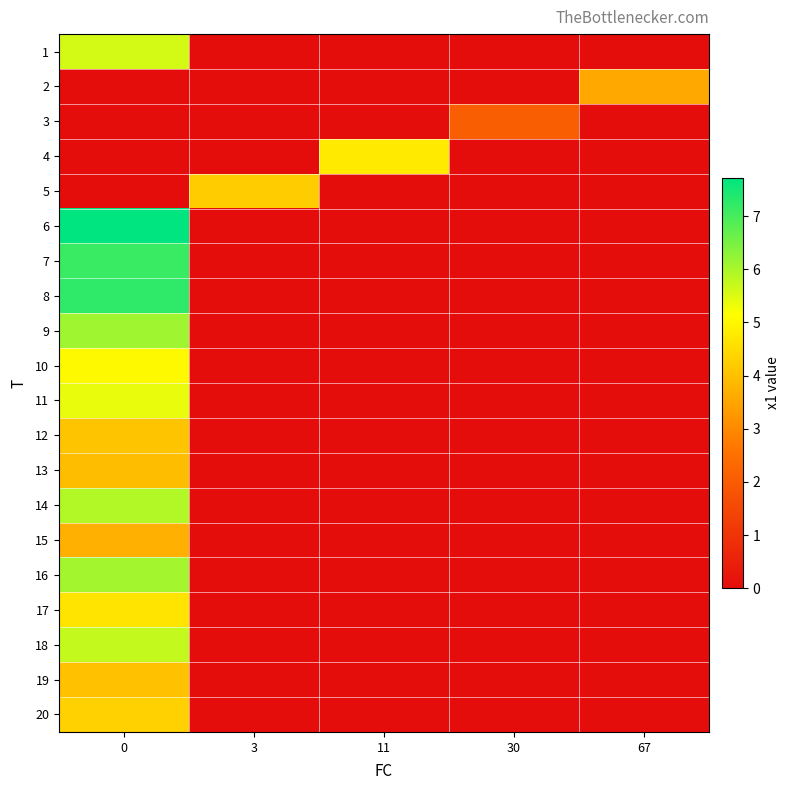

Reading left to right, list all the values displayed in this chart.

row_0: 0=5.6	3=0.0	11=0.0	30=0.0	67=0.0
row_1: 0=0.0	3=0.0	11=0.0	30=0.0	67=3.6
row_2: 0=0.0	3=0.0	11=0.0	30=2.1	67=0.0
row_3: 0=0.0	3=0.0	11=4.8	30=0.0	67=0.0
row_4: 0=0.0	3=4.2	11=0.0	30=0.0	67=0.0
row_5: 0=7.7	3=0.0	11=0.0	30=0.0	67=0.0
row_6: 0=7.1	3=0.0	11=0.0	30=0.0	67=0.0
row_7: 0=7.3	3=0.0	11=0.0	30=0.0	67=0.0
row_8: 0=6.1	3=0.0	11=0.0	30=0.0	67=0.0
row_9: 0=5.0	3=0.0	11=0.0	30=0.0	67=0.0
row_10: 0=5.4	3=0.0	11=0.0	30=0.0	67=0.0
row_11: 0=4.1	3=0.0	11=0.0	30=0.0	67=0.0
row_12: 0=3.9	3=0.0	11=0.0	30=0.0	67=0.0
row_13: 0=5.9	3=0.0	11=0.0	30=0.0	67=0.0
row_14: 0=3.7	3=0.0	11=0.0	30=0.0	67=0.0
row_15: 0=6.1	3=0.0	11=0.0	30=0.0	67=0.0
row_16: 0=4.7	3=0.0	11=0.0	30=0.0	67=0.0
row_17: 0=5.7	3=0.0	11=0.0	30=0.0	67=0.0
row_18: 0=4.0	3=0.0	11=0.0	30=0.0	67=0.0
row_19: 0=4.3	3=0.0	11=0.0	30=0.0	67=0.0